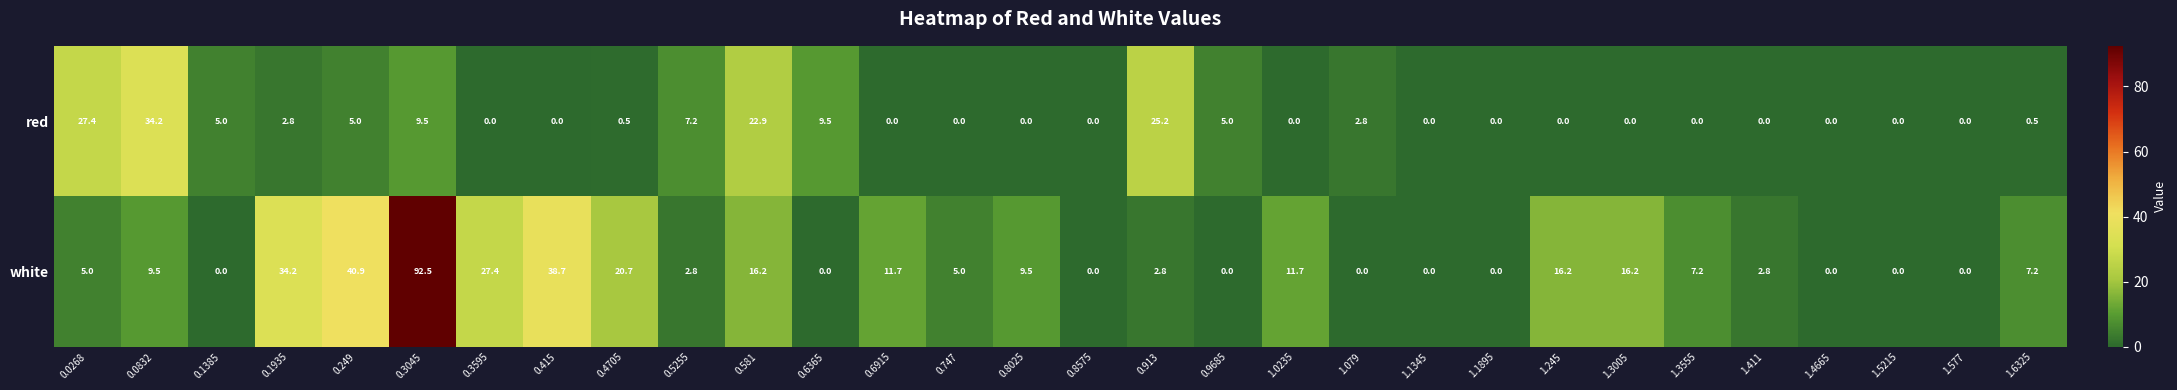

What is the difference between the highest and lowest values at 0.0832?

24.7